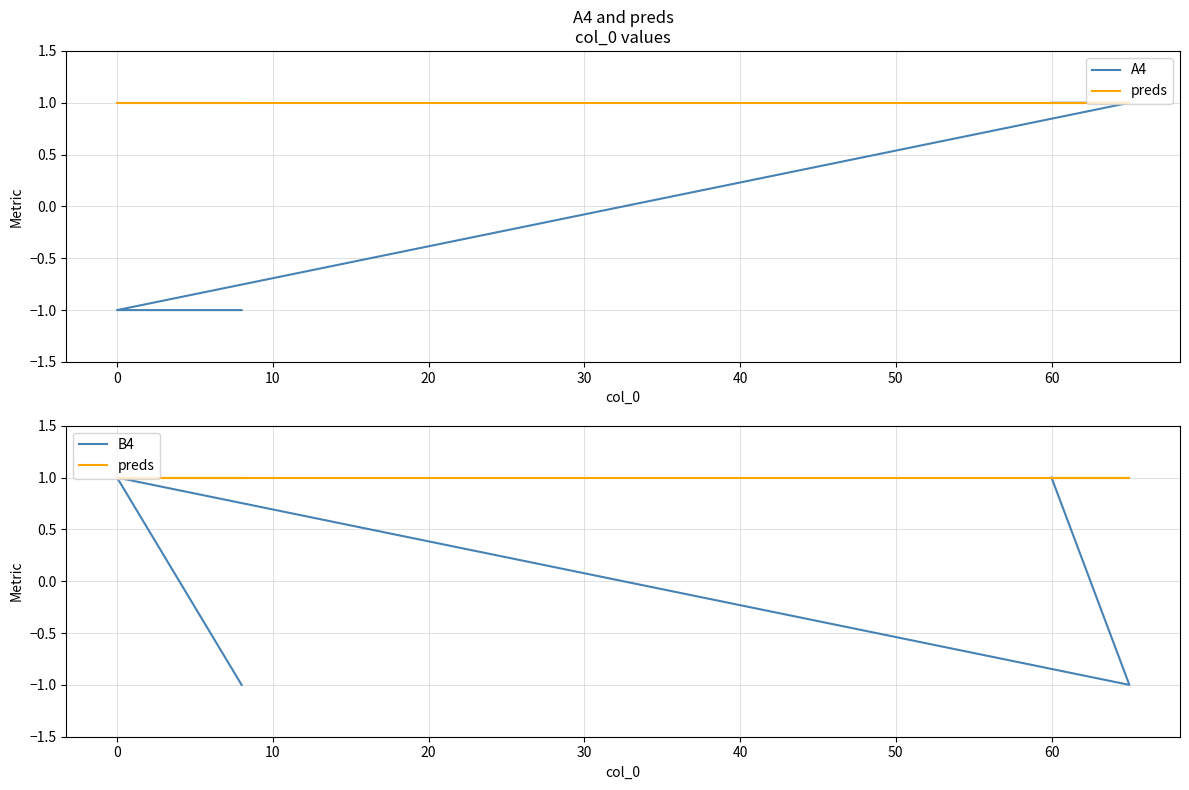

How many lines are shown in the chart?

3